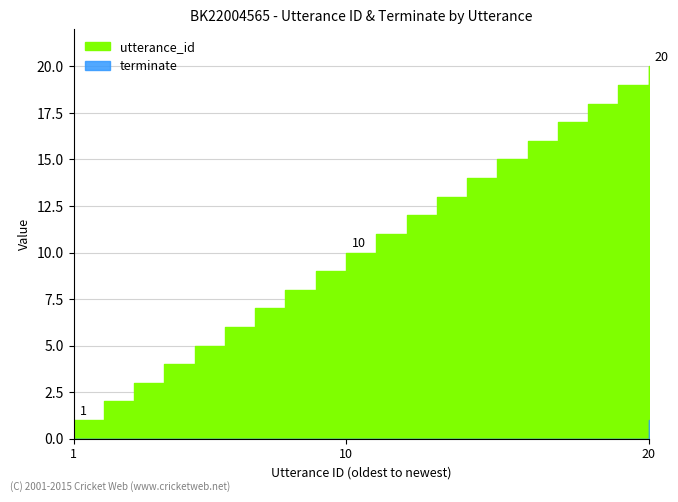

True or false: terminate and utterance_id cross at least once.

False